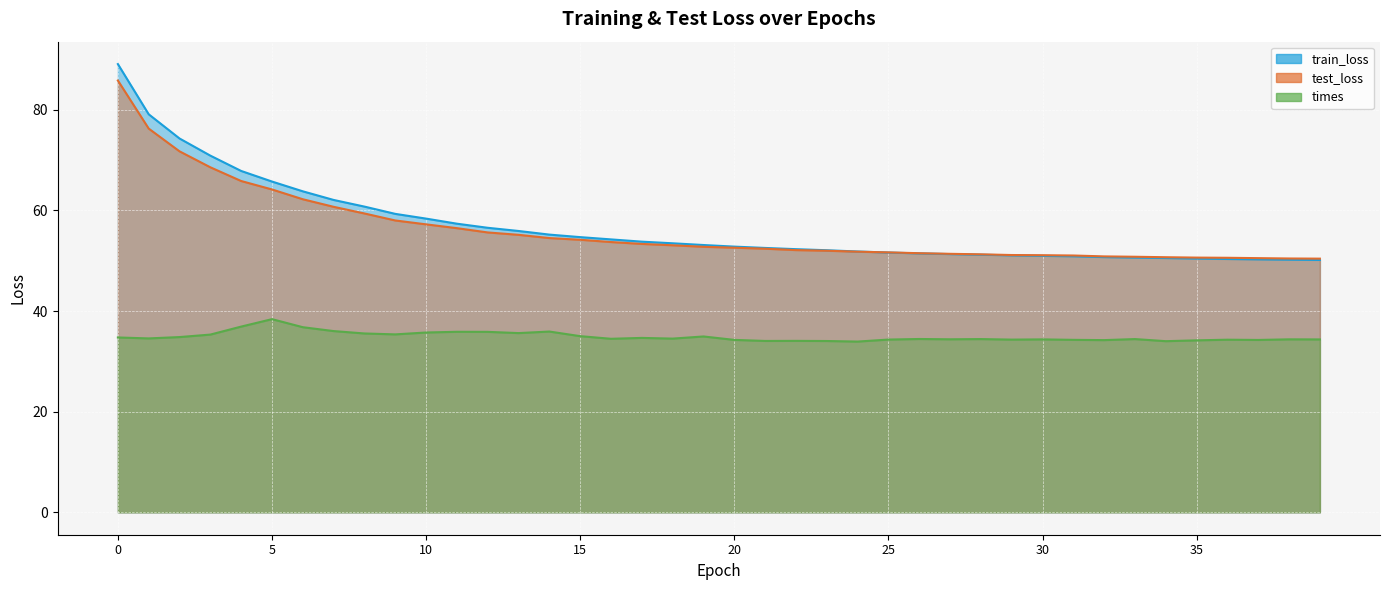

Which series has the largest range (max minus min)?

train_loss